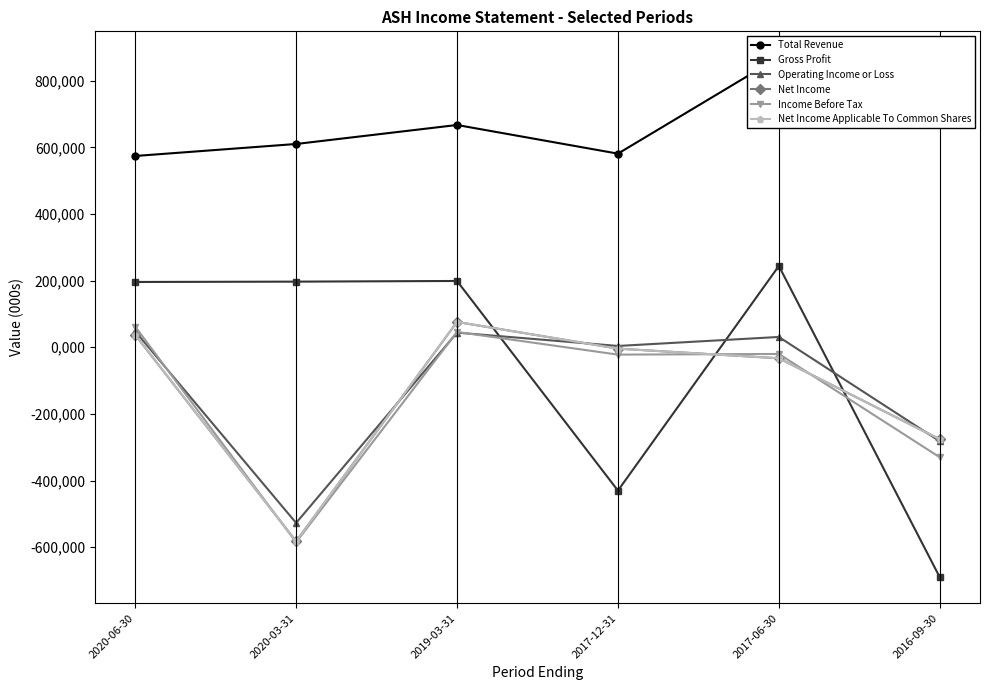

The Income Before Tax series shows -20000 at 2017-06-30. True or false?

True